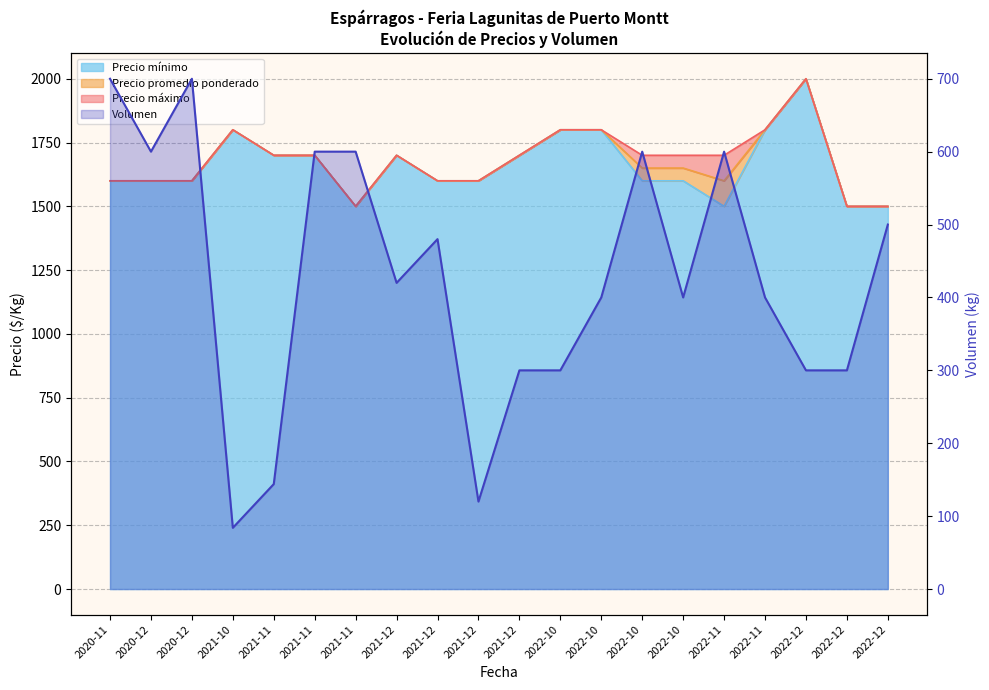

Where is the data nearest to the value 392?

2022-10